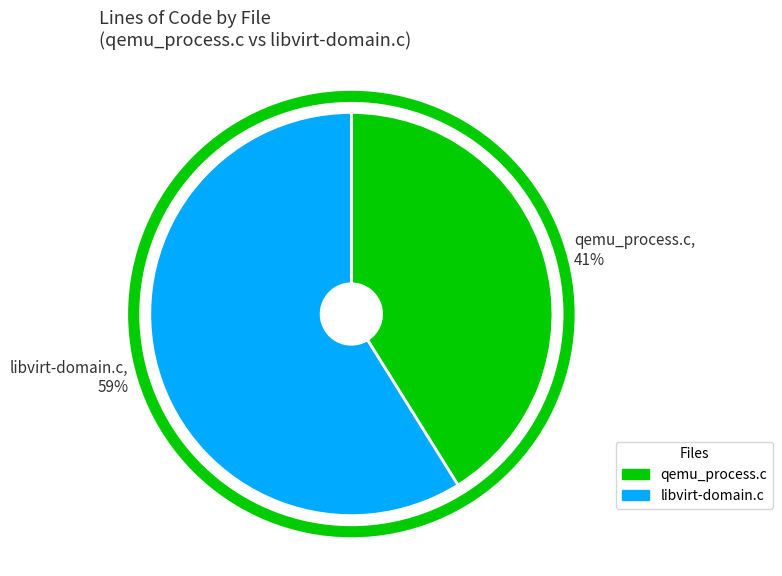

Combined, do libvirt-domain.c and qemu_process.c account for over 50%?

Yes